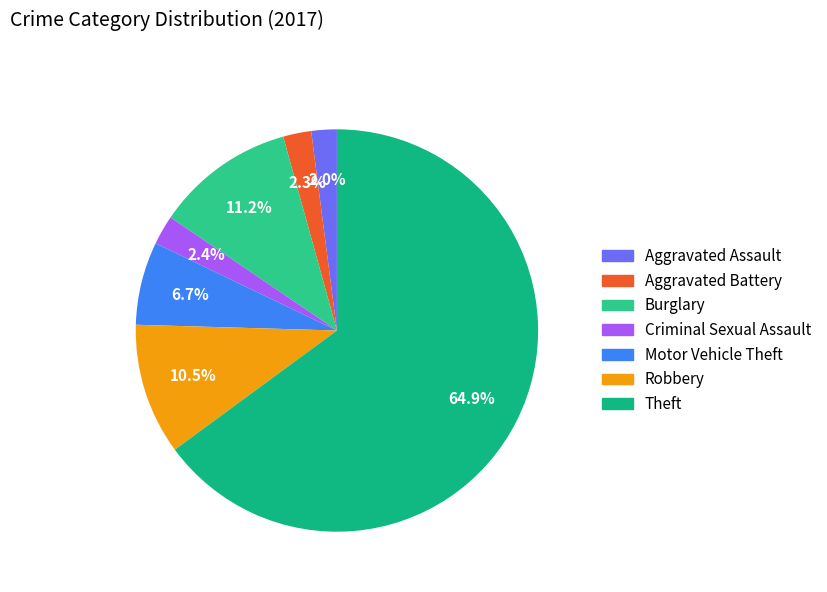

What percentage is the Burglary slice, to the nearest percent?

11%